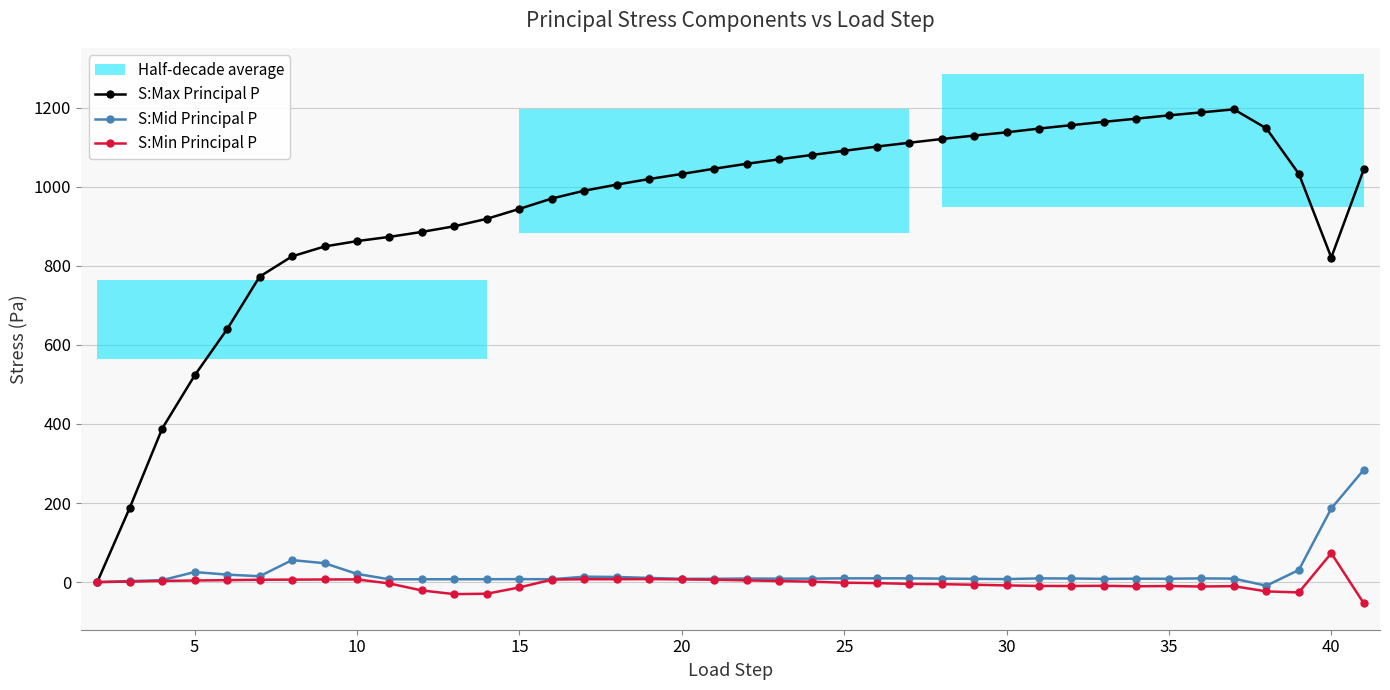

What is the minimum value shown in the chart?

-53.5